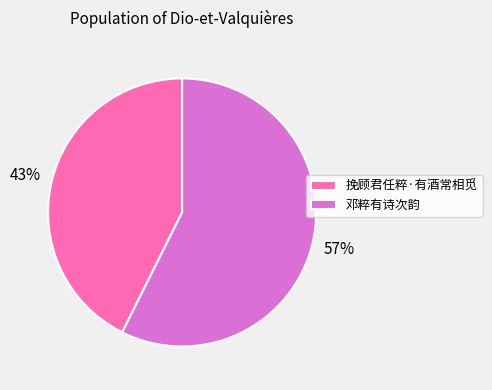

Count the number of slices in the pie.

2